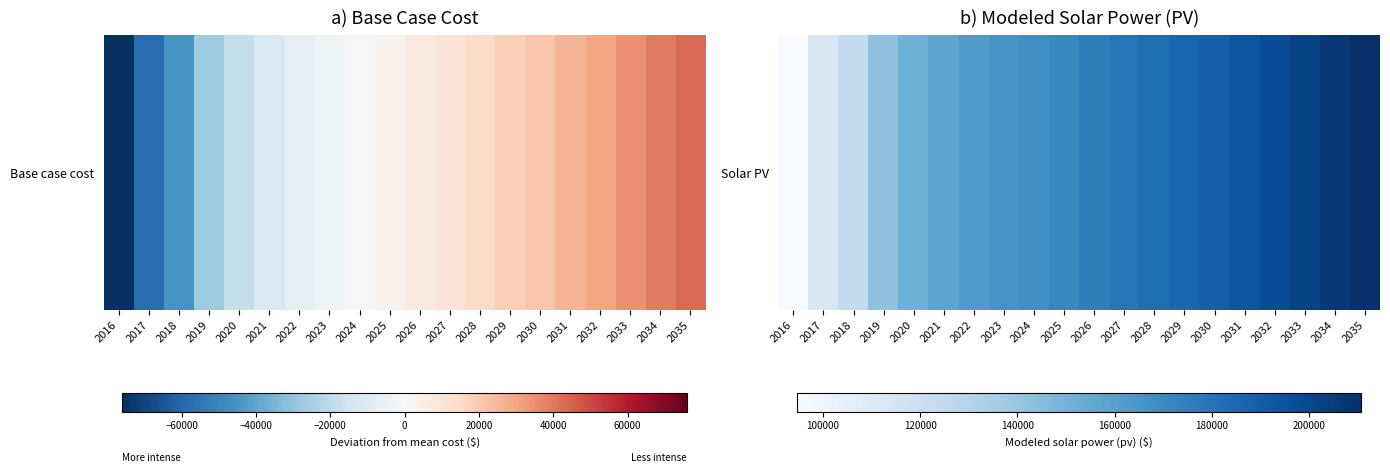

Rank the categories by value from lowest to highest.

2016, 2017, 2018, 2019, 2020, 2021, 2022, 2023, 2024, 2025, 2026, 2027, 2028, 2029, 2030, 2031, 2032, 2033, 2034, 2035